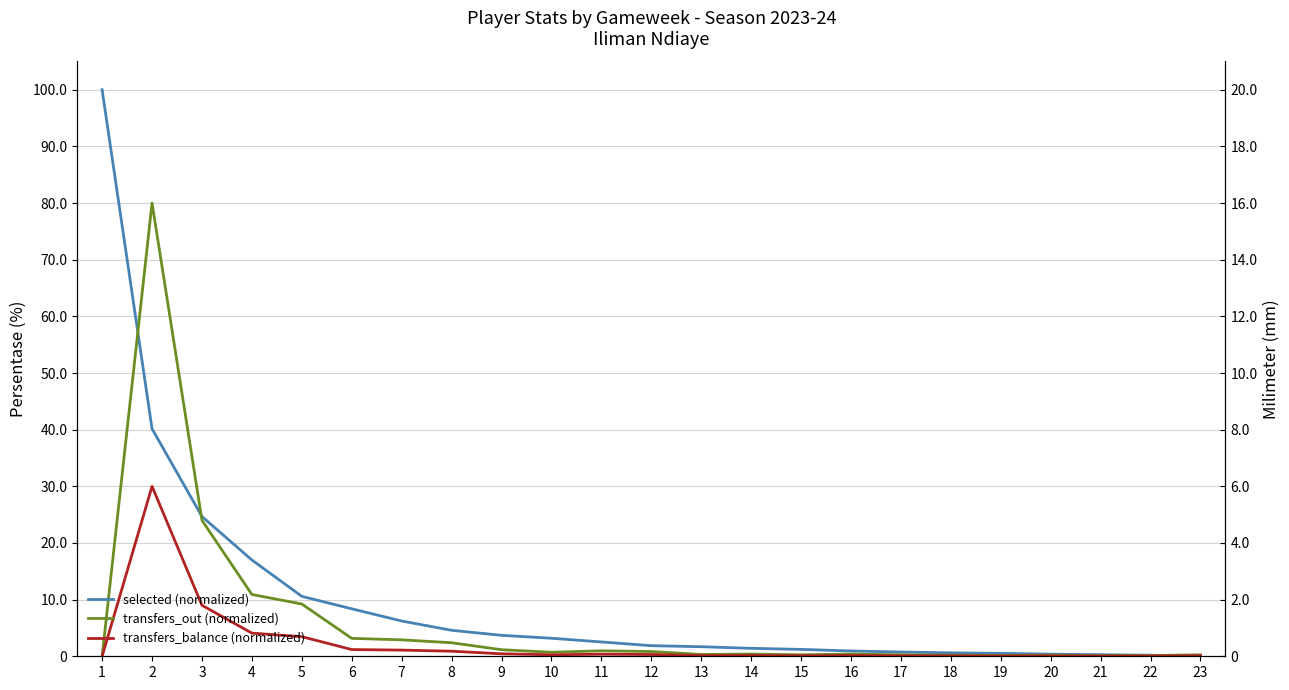

Between 1 and 5, which series saw the biggest shift?

selected (normalized)